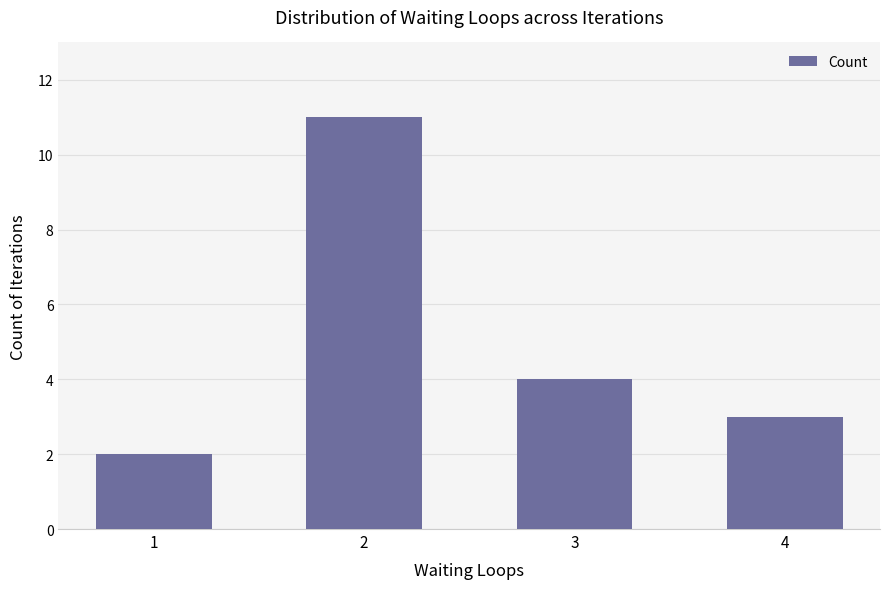

What is the difference between the second highest and second lowest values?

1